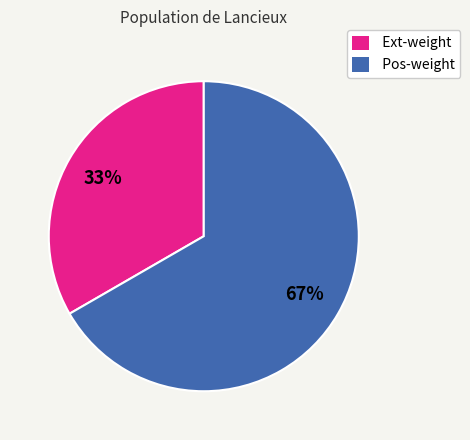

What is the smallest slice in the pie chart?

Ext-weight